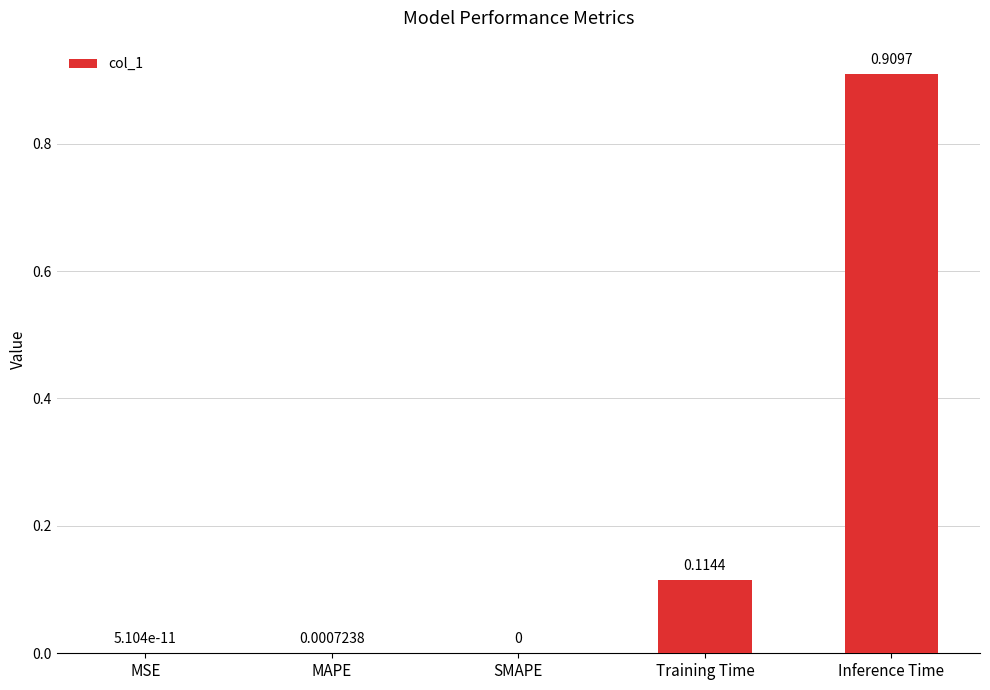

At which category does the chart reach its peak across all series?

Inference Time